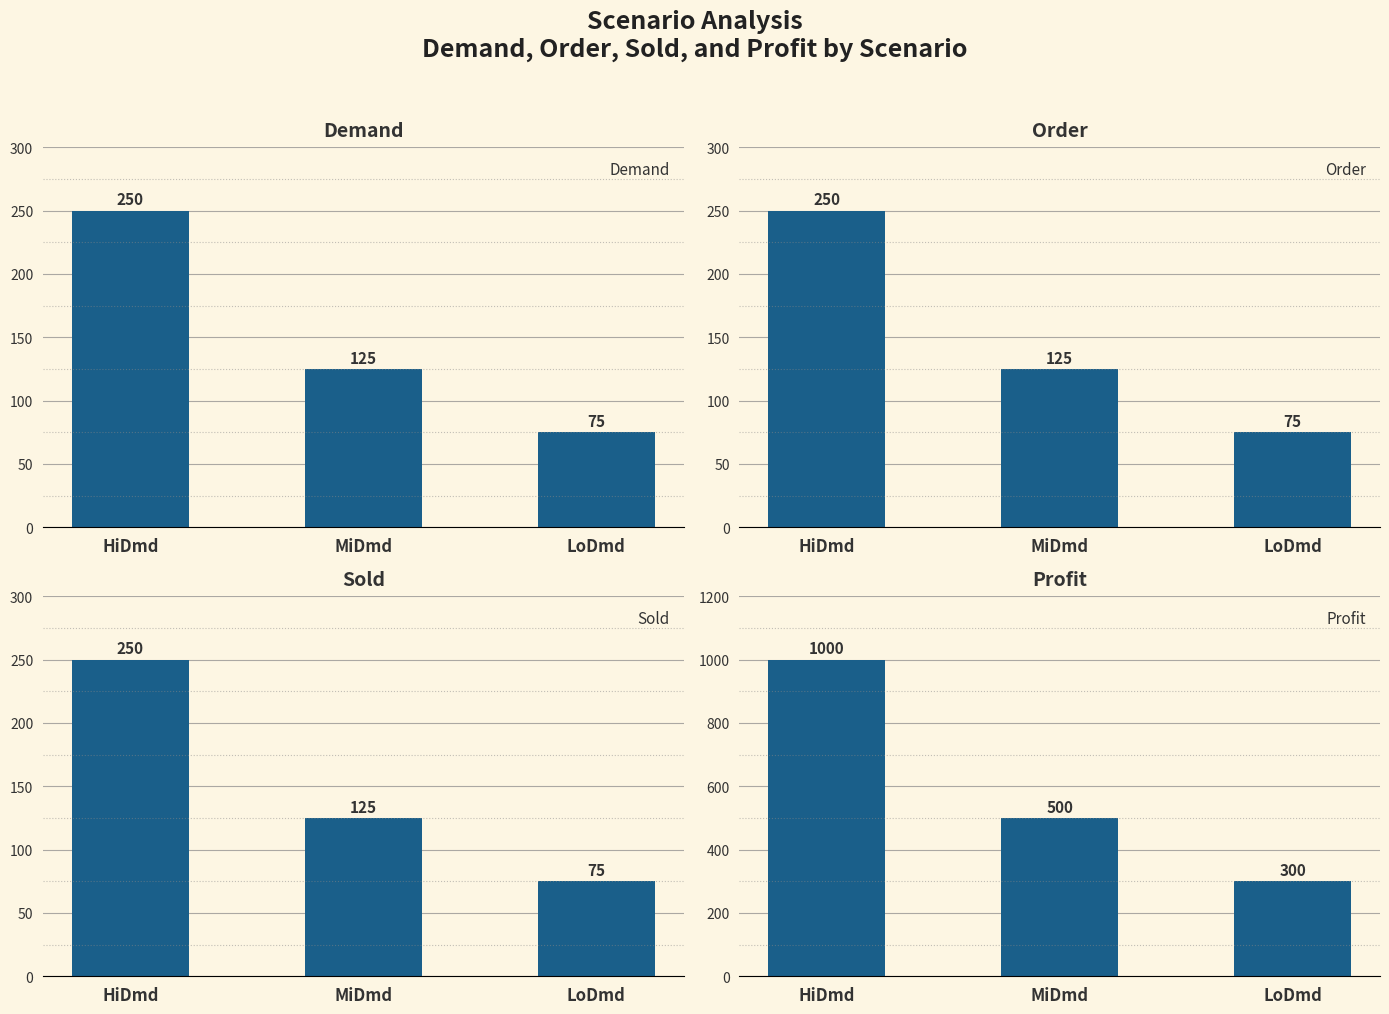

What are all the series names shown in the legend?

Demand, Order, Sold, Profit